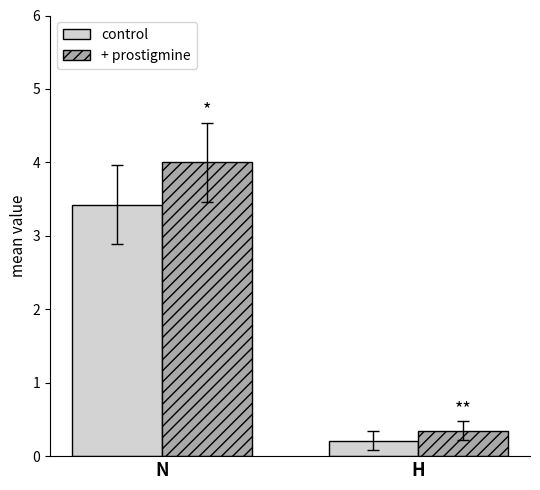

How many series are shown in this chart?

2